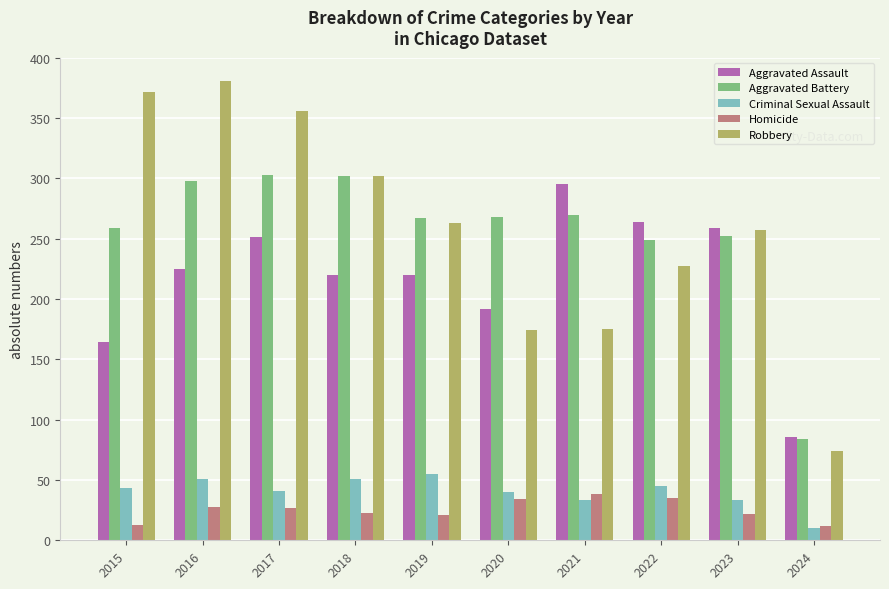

What is the difference between the maximum and second lowest values in the Robbery series?

207